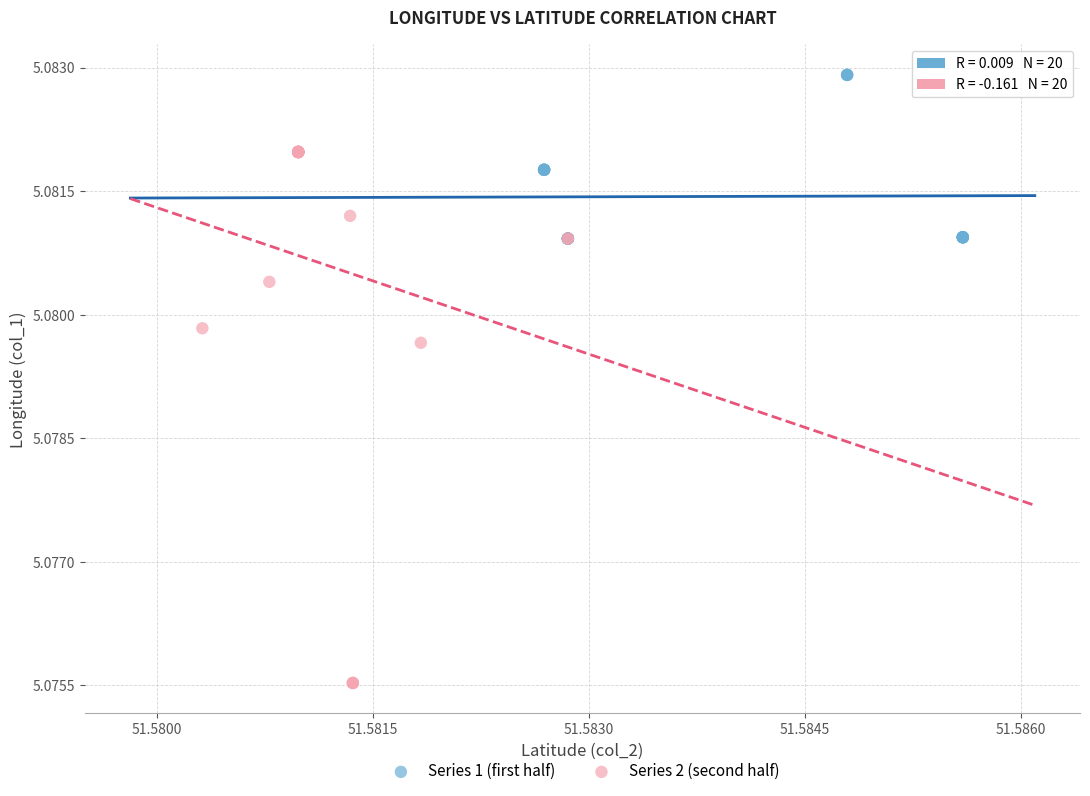

What are all the series names shown in the legend?

Series 1 (first half), Series 2 (second half)